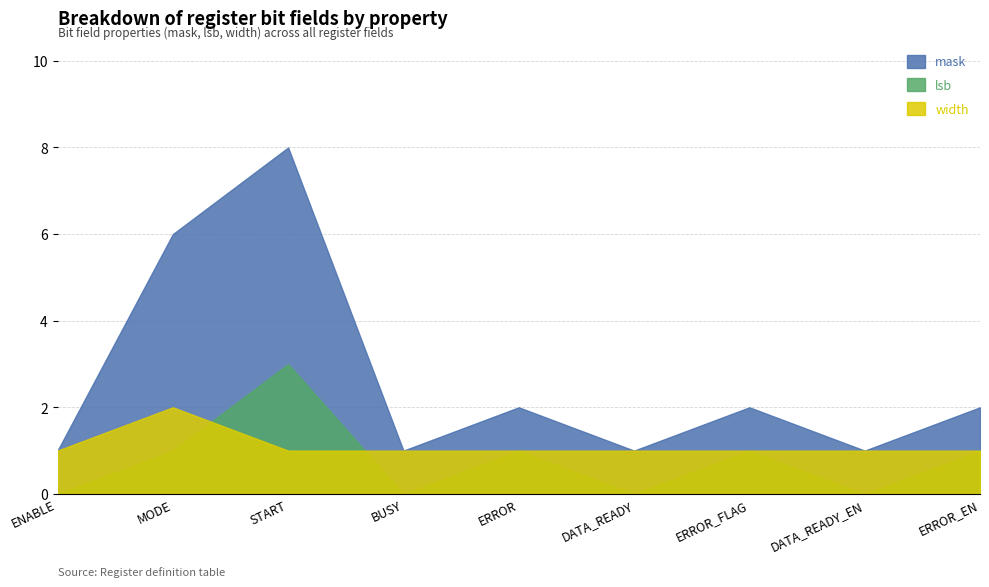

Between ERROR and START, which is larger?

START